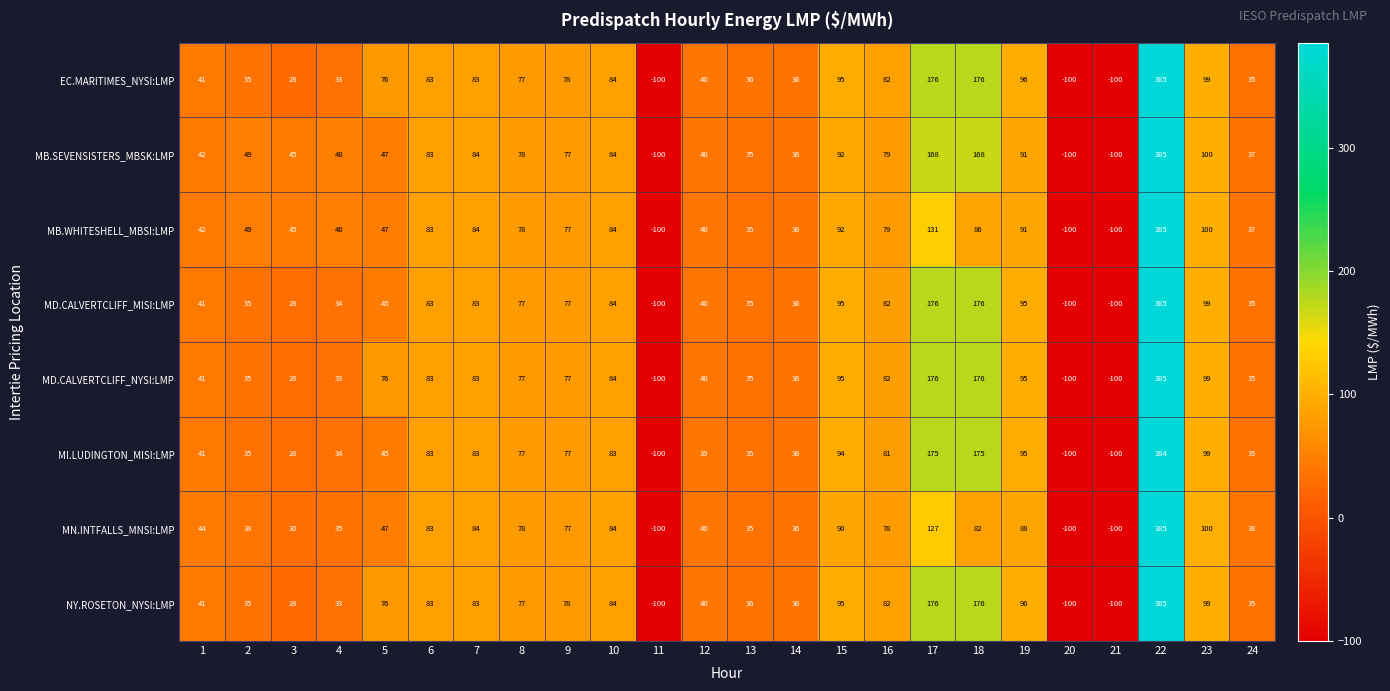

What is the total value across all series at 13?

282